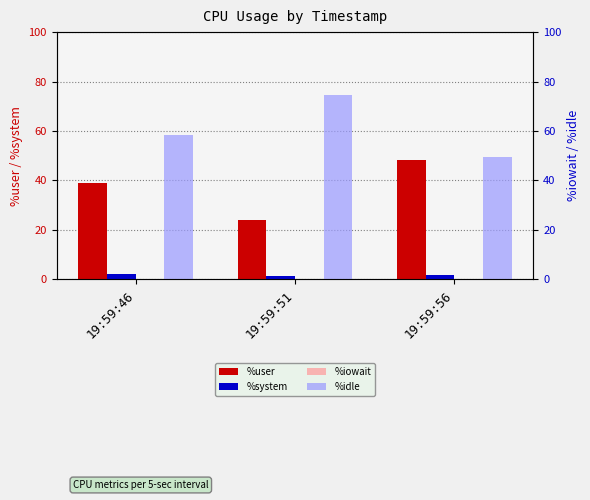

What is the difference between the second highest and minimum values in the %system series?

0.6